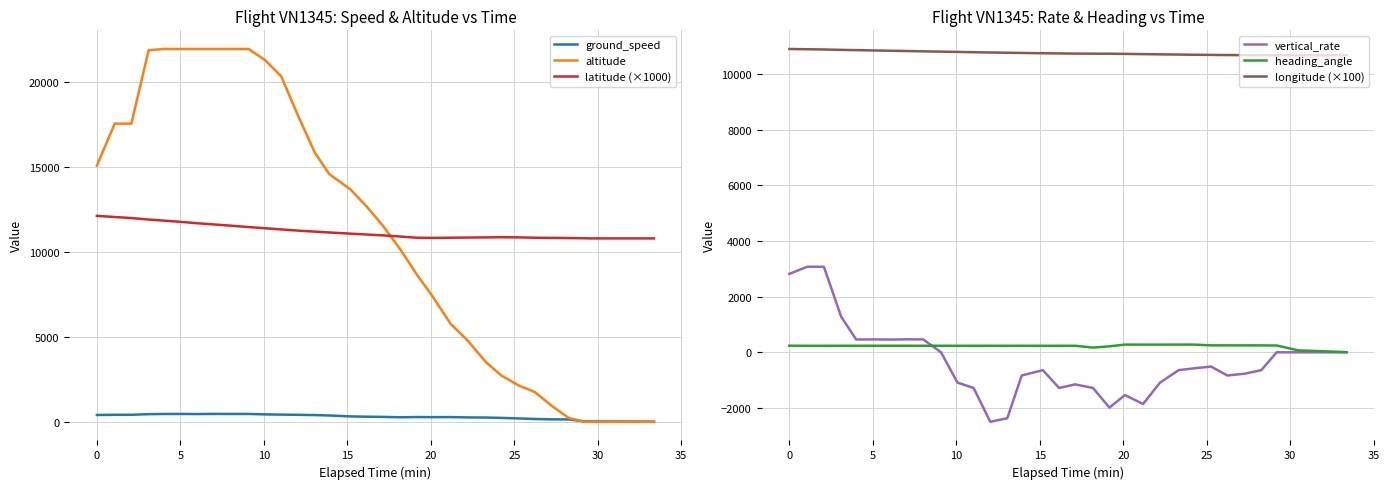

How many categories are shown in the chart?

34